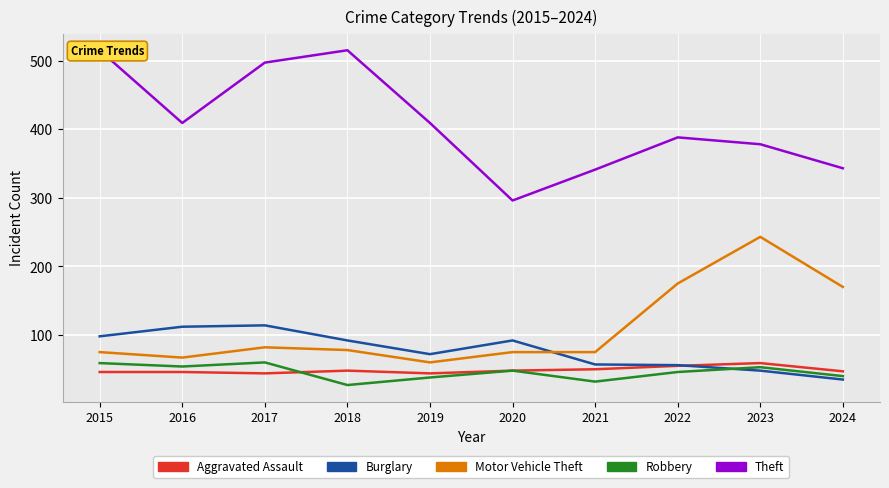

What are all the series names shown in the legend?

Aggravated Assault, Burglary, Motor Vehicle Theft, Robbery, Theft